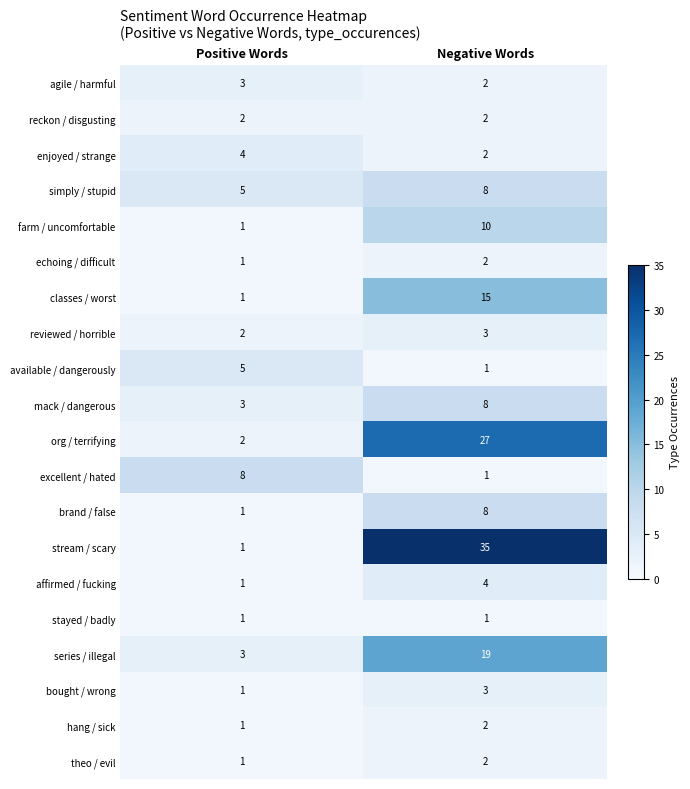

What is the sum of all available / dangerously values?

6